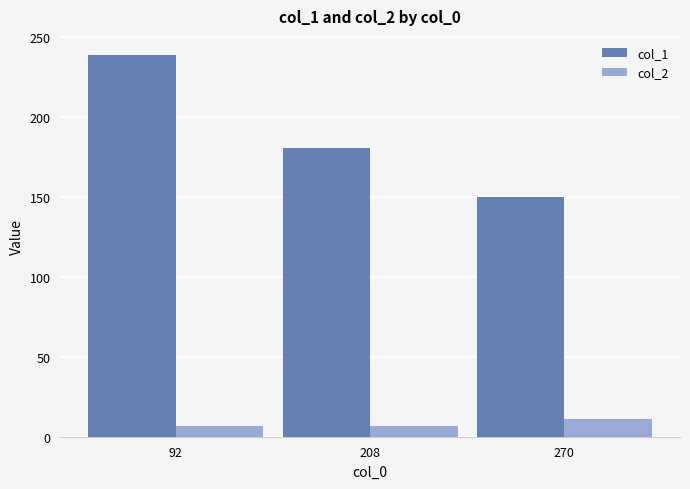

What is the value of the col_1 bar at the 2nd from the left?

181.0